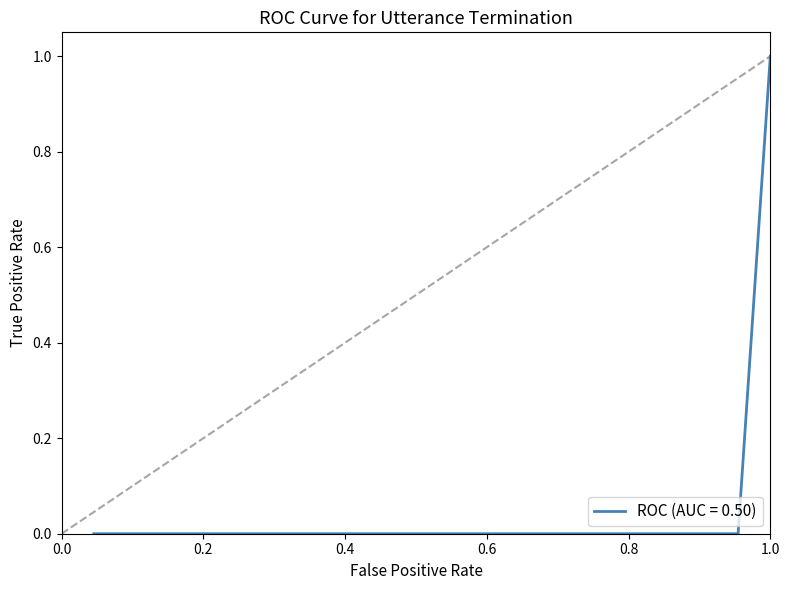

The chart shows a value of 0 at 18. True or false?

False